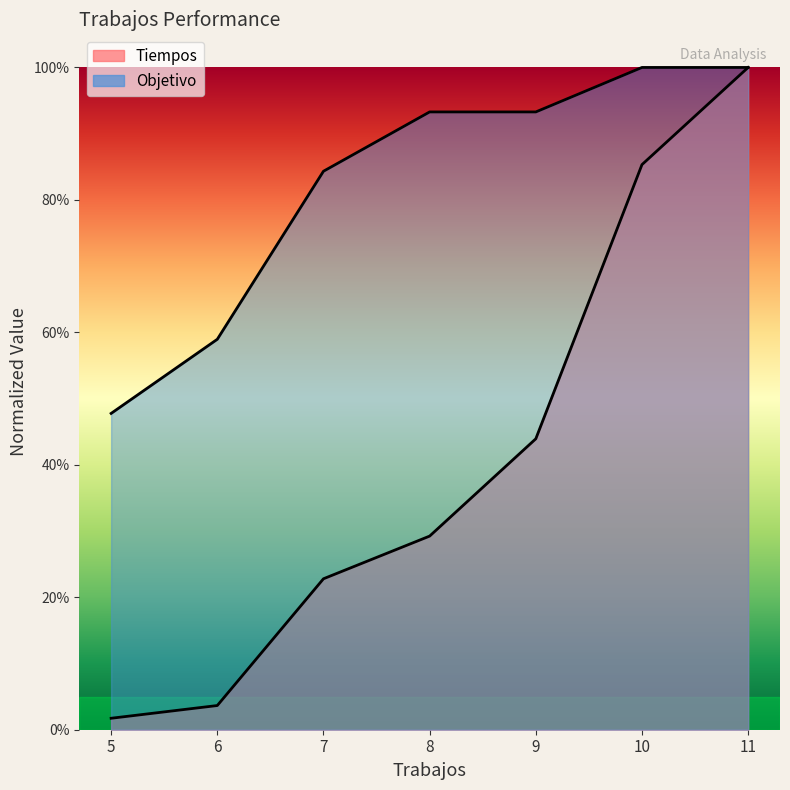

Count the number of data series in this chart.

2